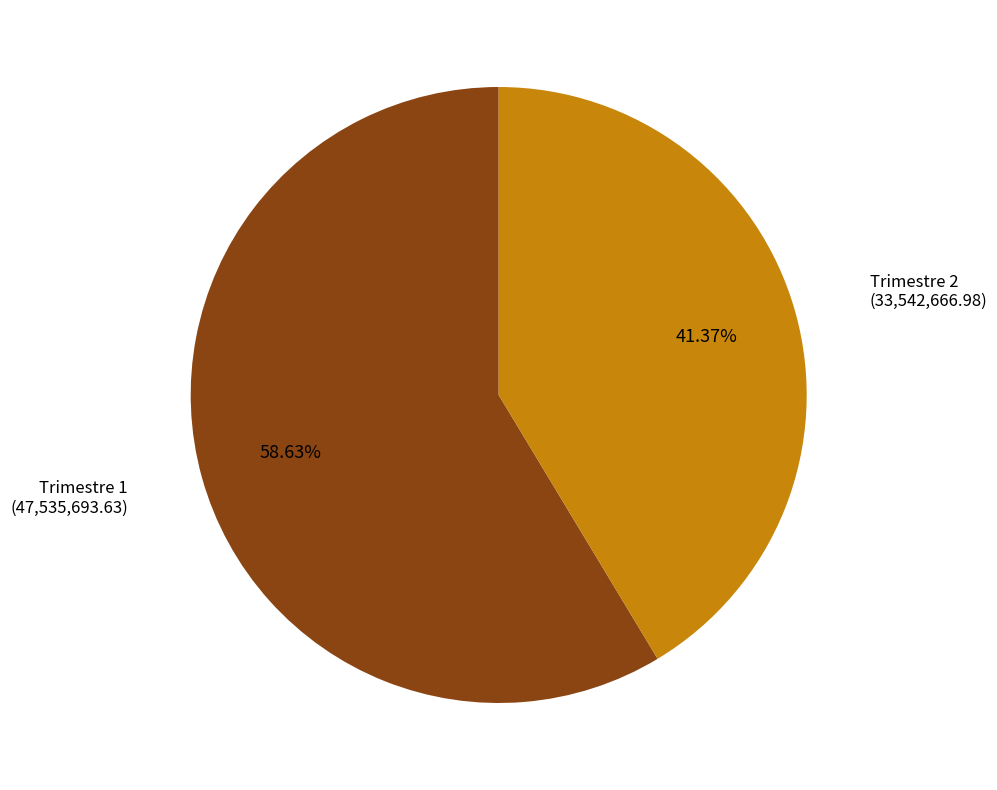

Do Trimestre 2 and Trimestre 1 together represent more than half of the pie?

Yes